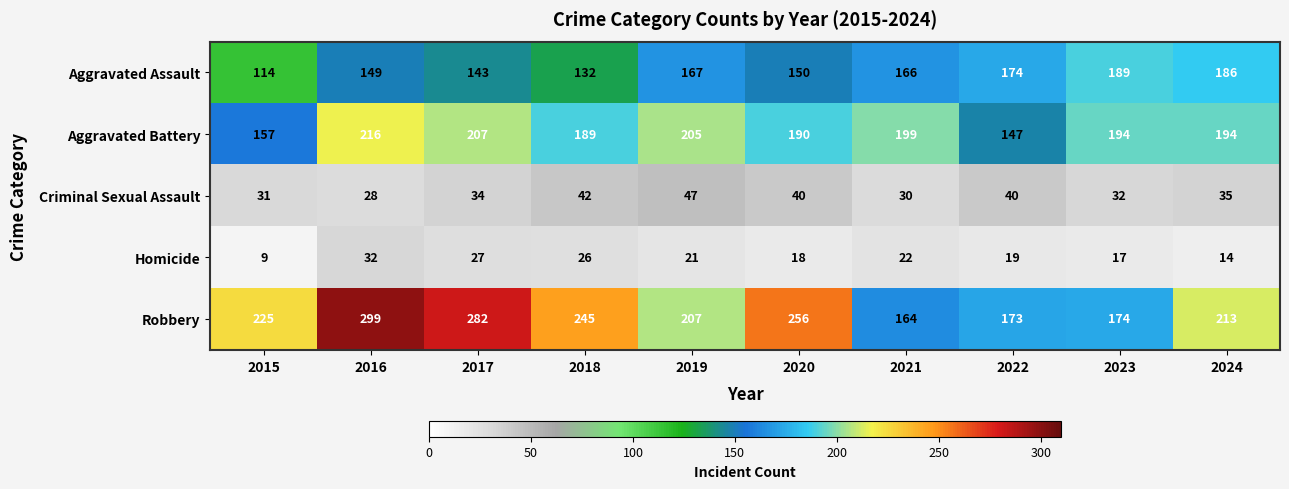

What is the smallest value displayed?

9